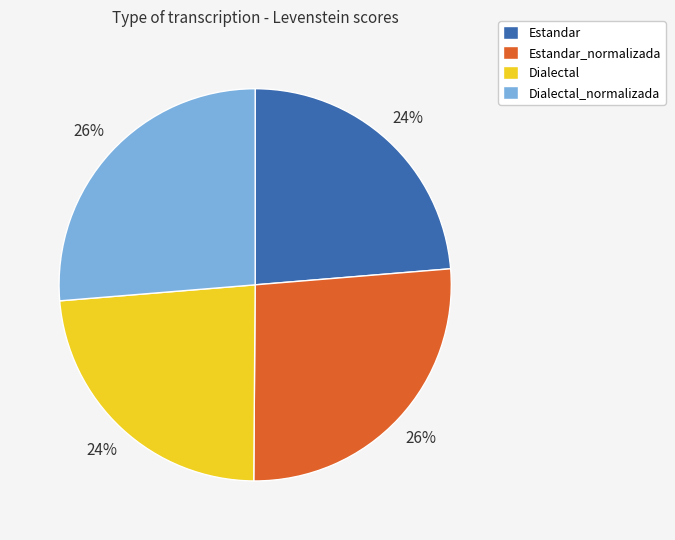

The Dialectal slice represents 33% of the pie. True or false?

False